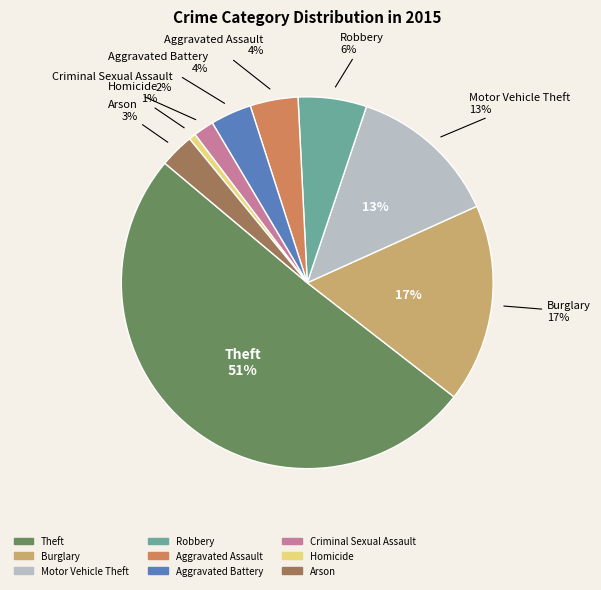

To the nearest percent, what percentage of the pie is Aggravated Battery?

4%